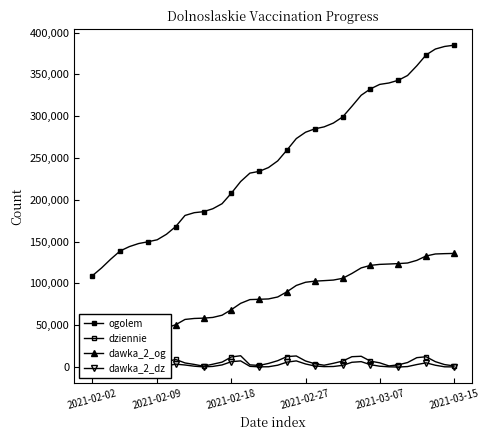

How many values in the dawka_2_dz series are below 2265?

20